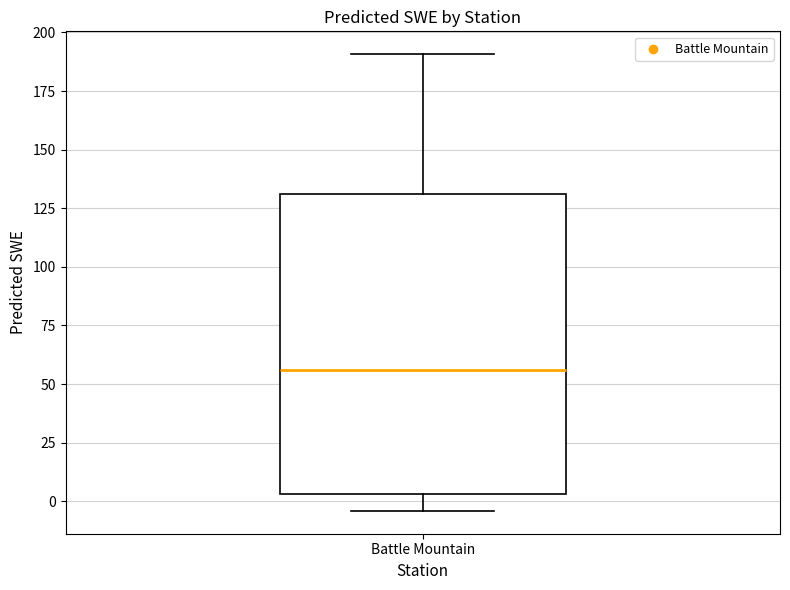

Where does the upper whisker of the box for Battle Mountain end on the y-axis? The values are not printed on the chart, so give them approximately, as read against the axis.

190